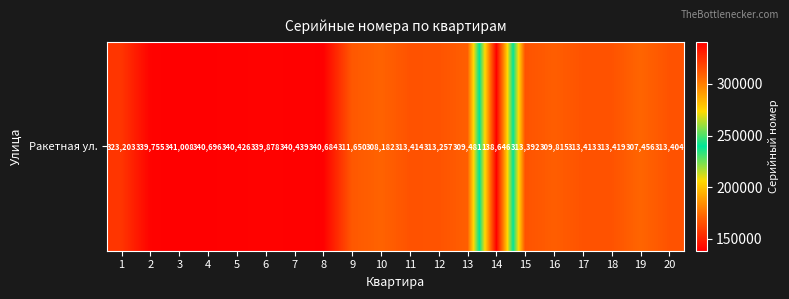

Reading right to left, extract all data points from this chart.

313404	307456	313419	313413	309815	313392	138646	309481	313257	313414	308182	311650	340684	340439	339878	340426	340696	341008	339755	323203